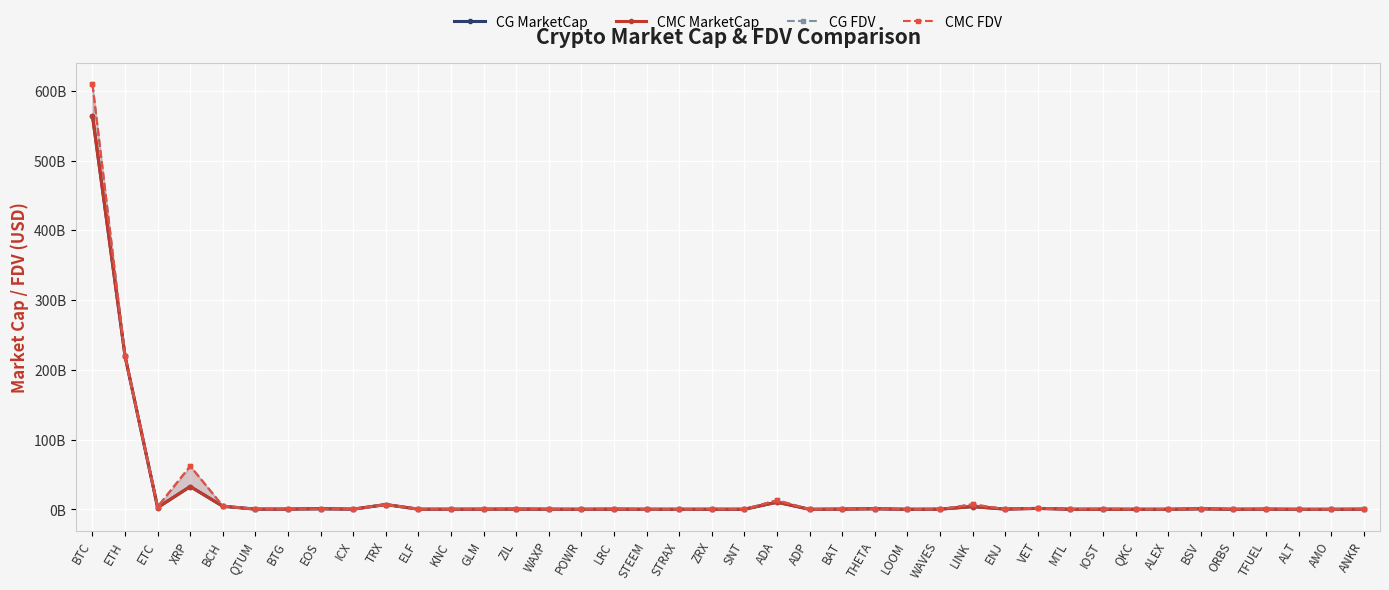

Does the chart display data point markers on the line(s)?

Yes